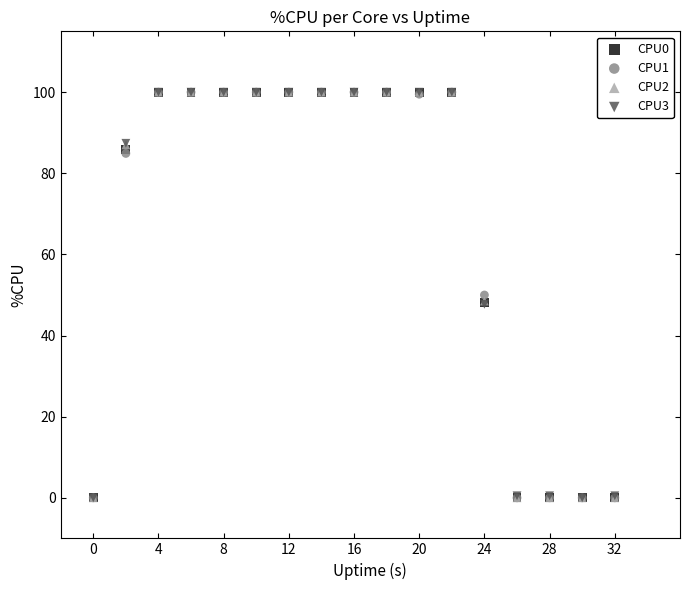

What are all the series names shown in the legend?

CPU0, CPU1, CPU2, CPU3